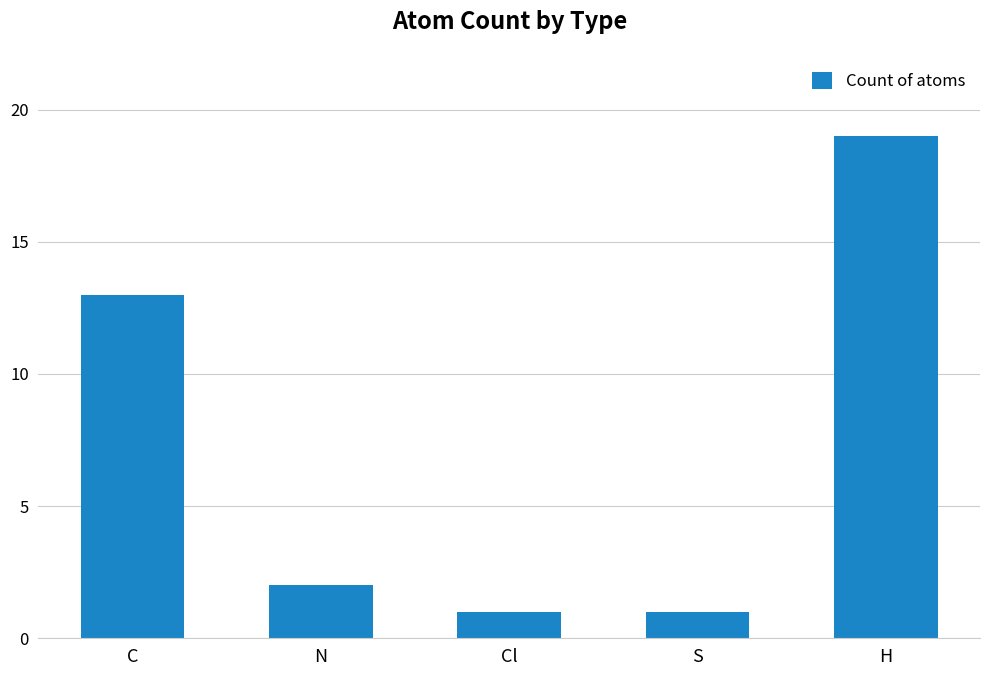

Read the value at H, to the nearest 5.

20